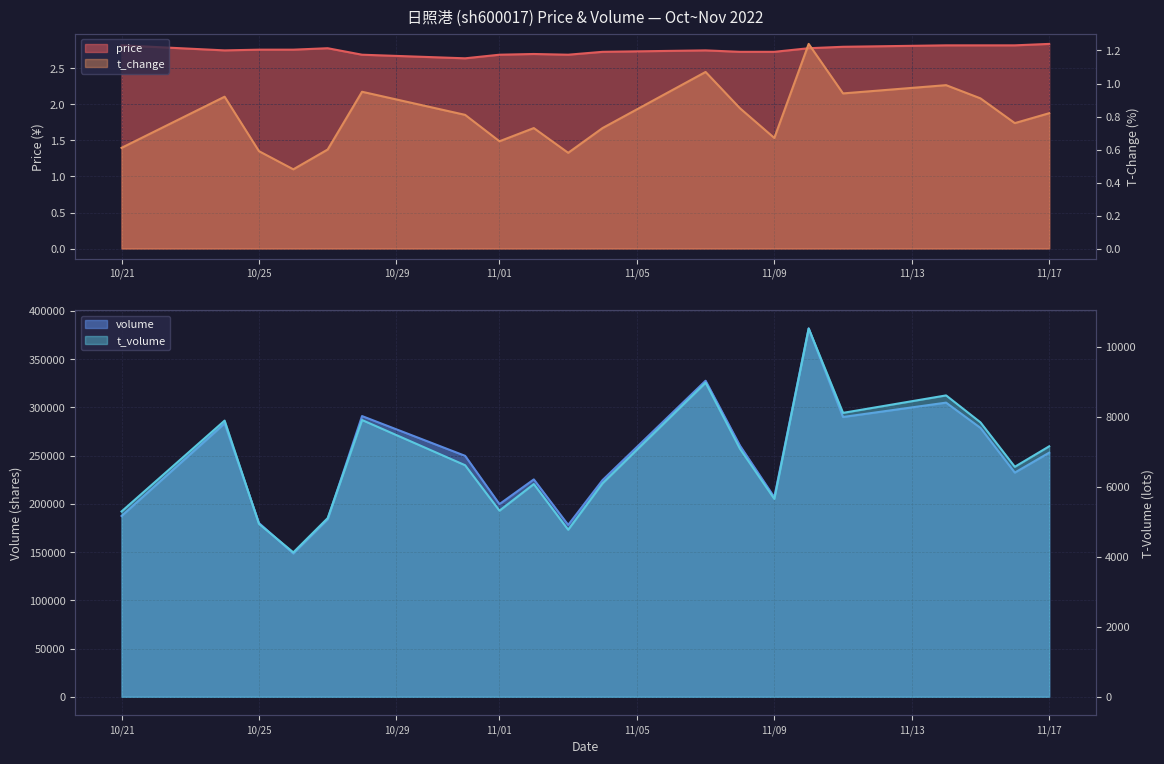

The price series shows 0.9 at 10/21. True or false?

False